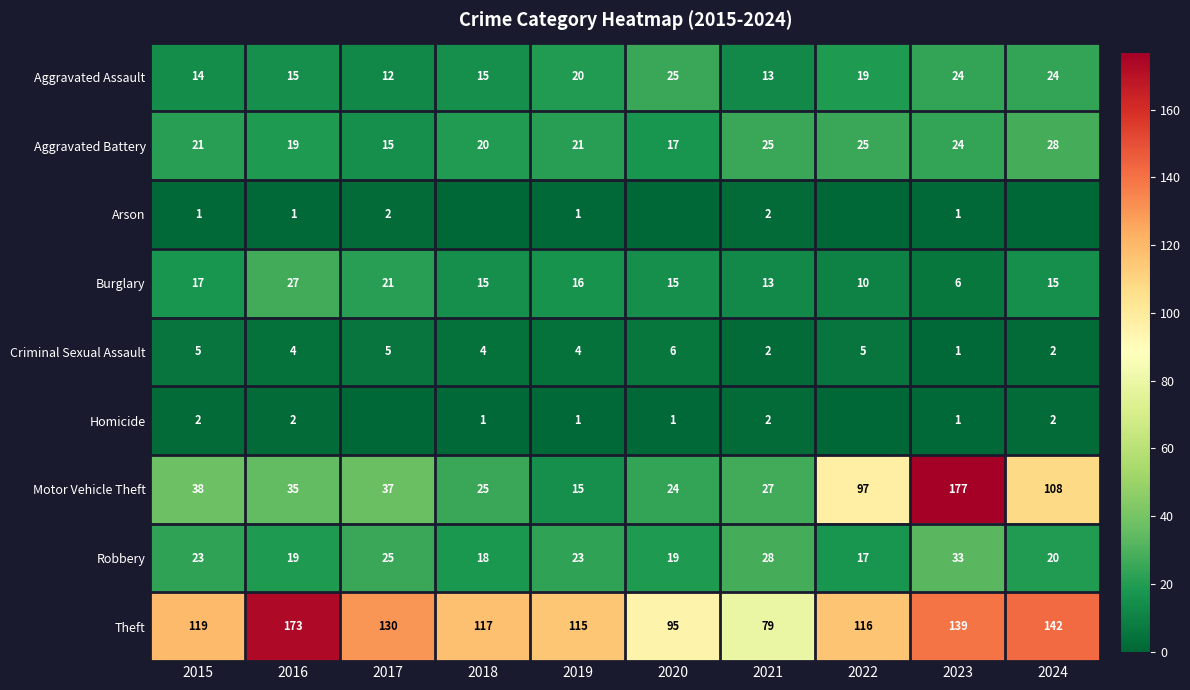

At how many categories does at least one series exceed 0?

10